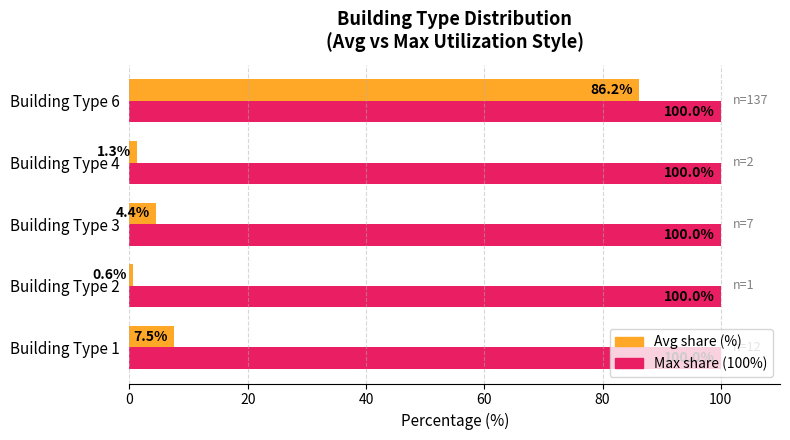

At which category is the sum across all series the highest?

Building Type 6